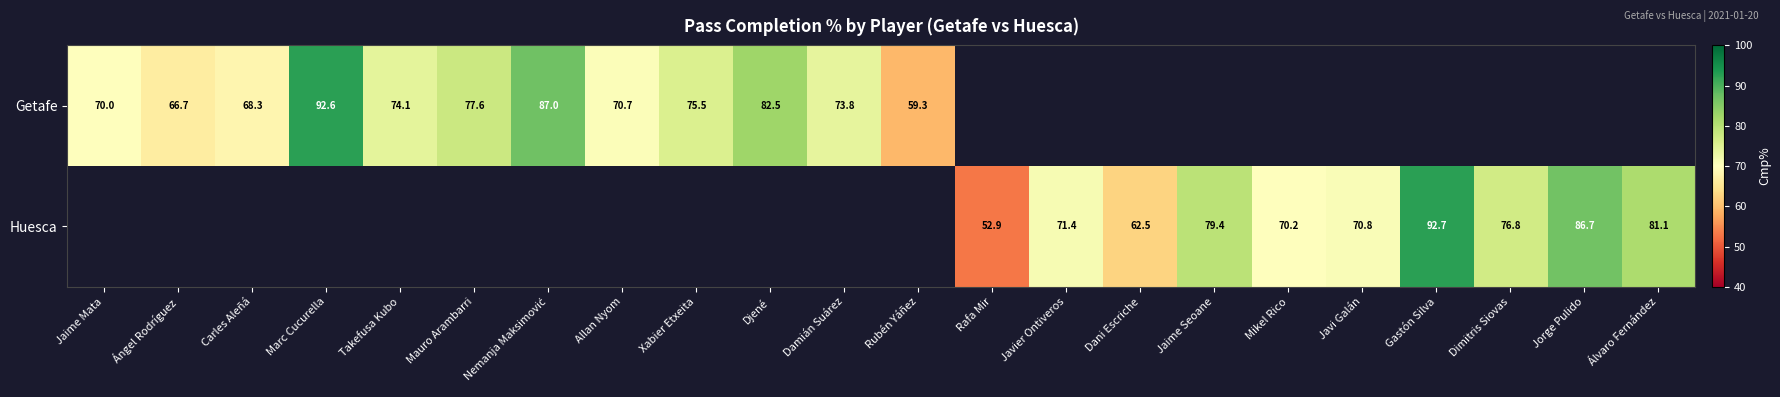

Is the value of Huesca at Gastón Silva greater than the value of Getafe at Djené?

Yes